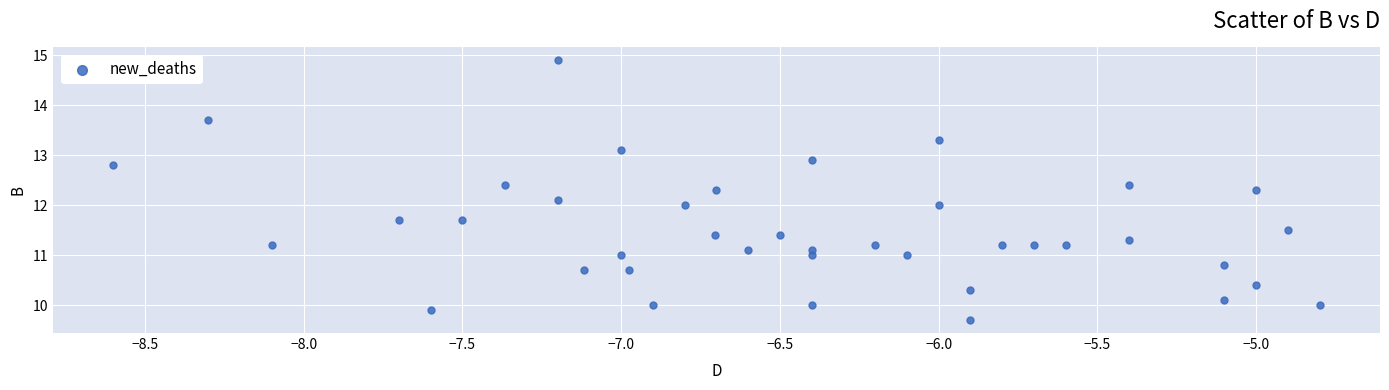

What is the range of X values (max minus min)?

3.8